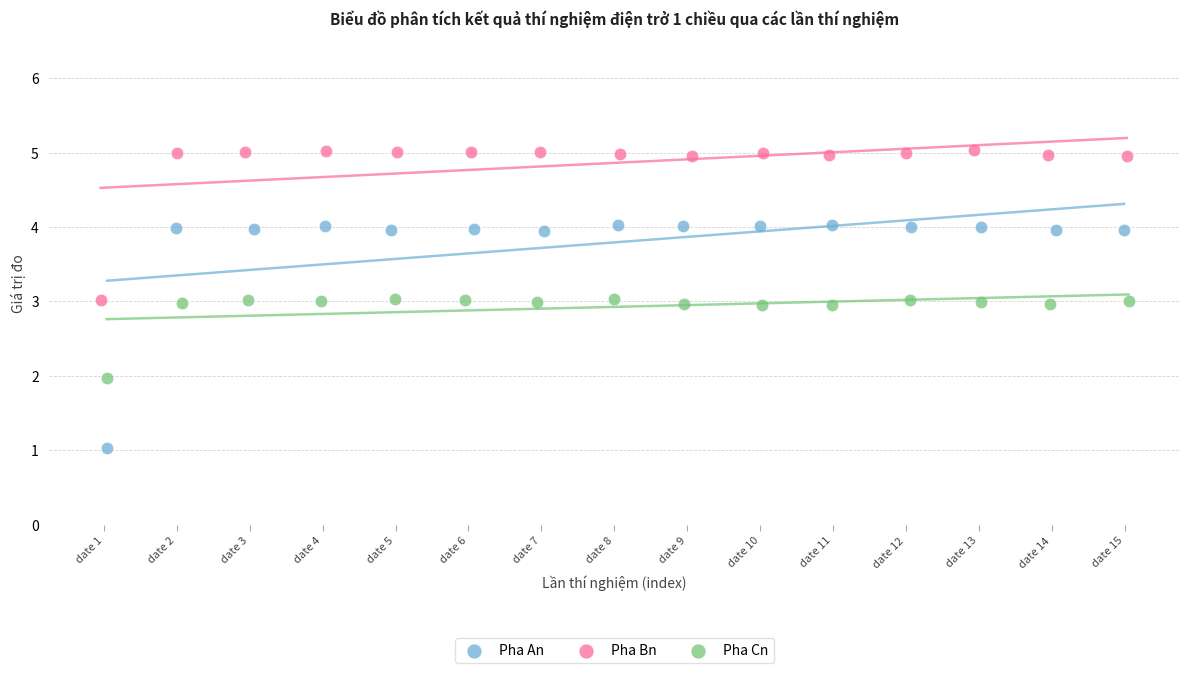

Which series has the widest spread of Y values?

Pha An